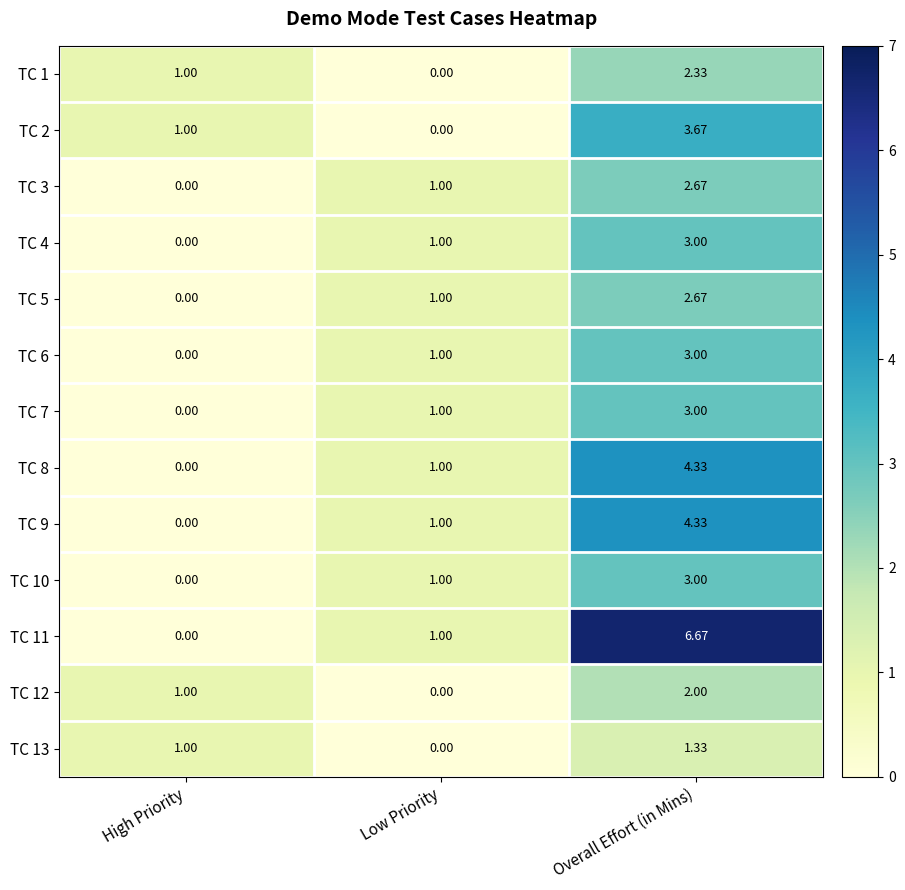

At which category is the sum across all series the highest?

Overall Effort (in Mins)